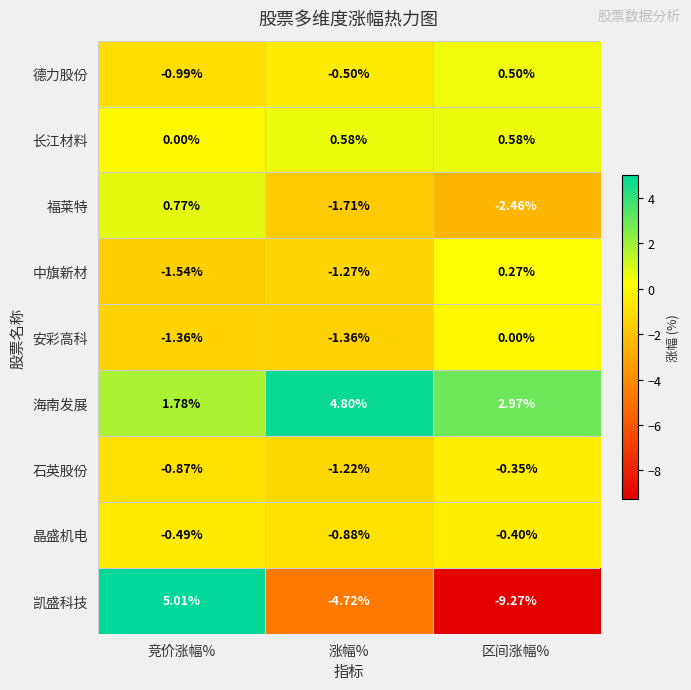

Rank the series by their maximum value, from lowest to highest.

晶盛机电, 石英股份, 安彩高科, 中旗新材, 德力股份, 长江材料, 福莱特, 海南发展, 凯盛科技